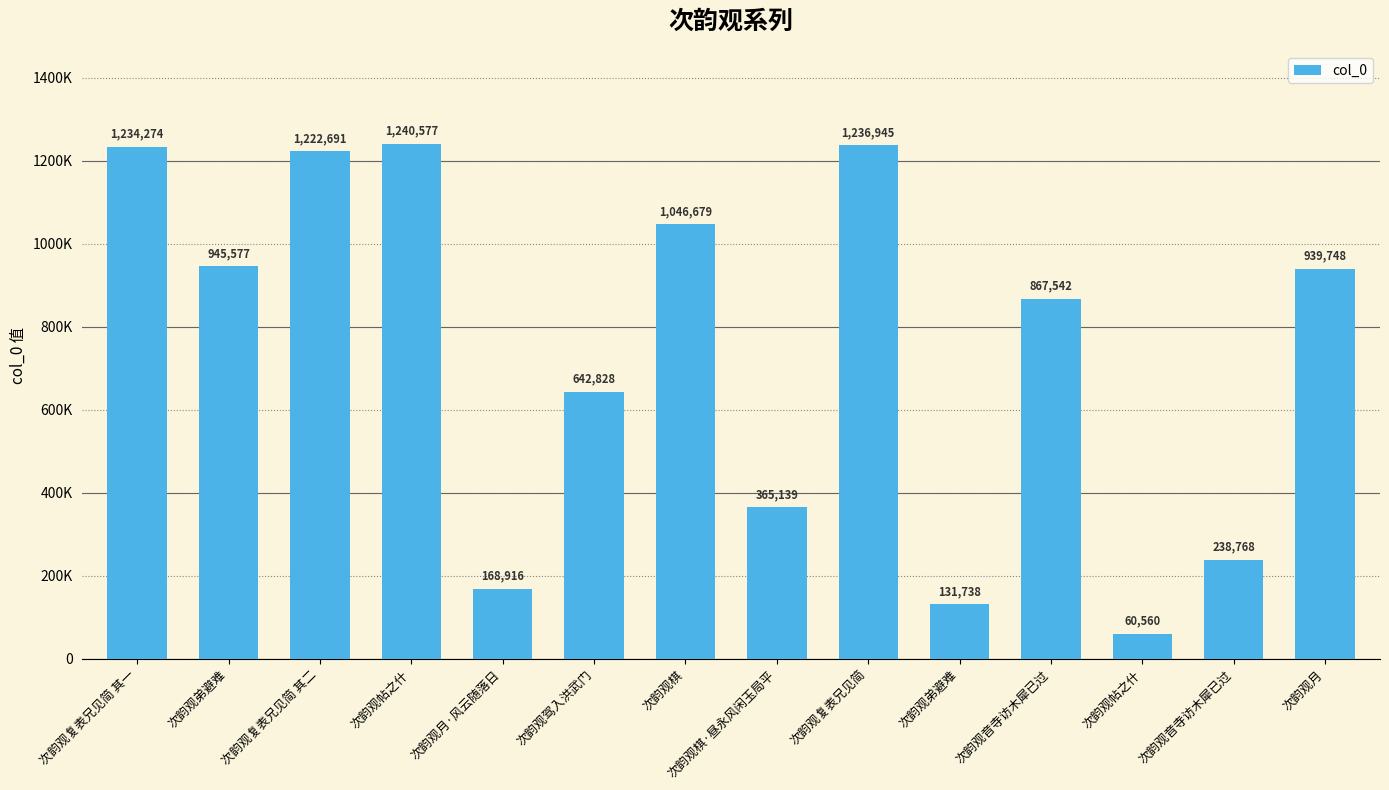

What is the average value?

738713